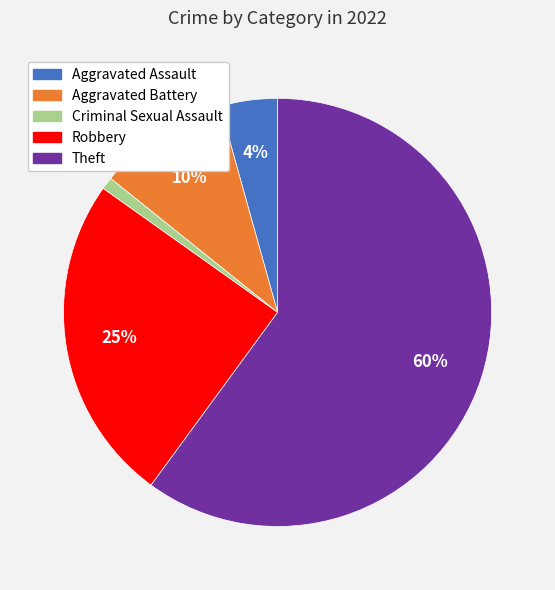

To the nearest percent, what is the difference between the Aggravated Battery and Theft slice percentages?

50%